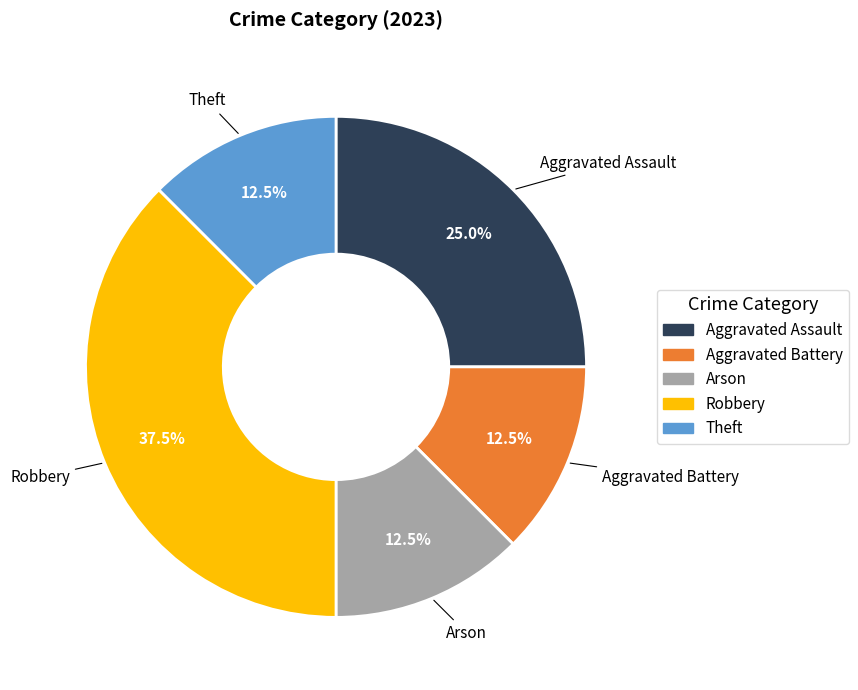

To the nearest percent, what percentage of the pie is Aggravated Assault?

25%